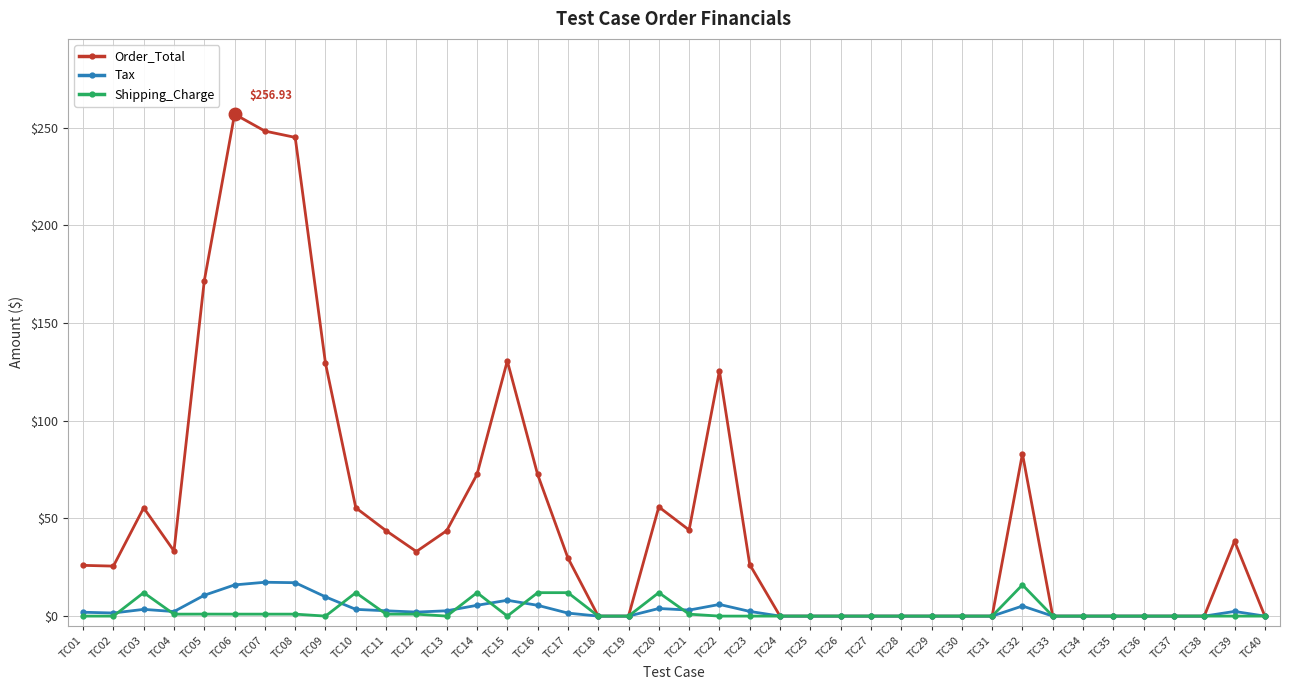

Is the value of Order_Total at TC21 greater than the value of Shipping_Charge at TC06?

Yes